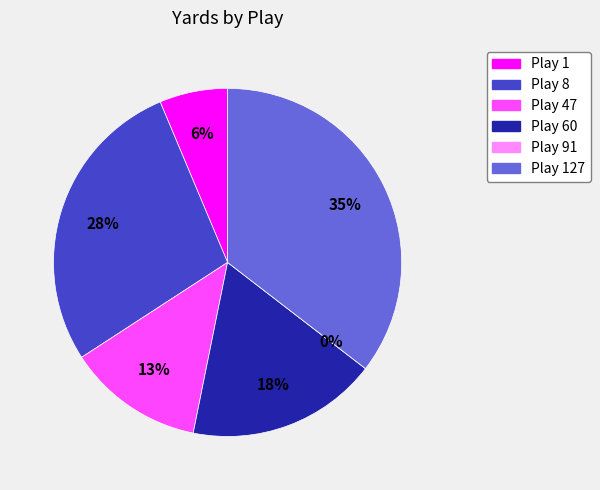

Between 127 and 91, which is larger?

127